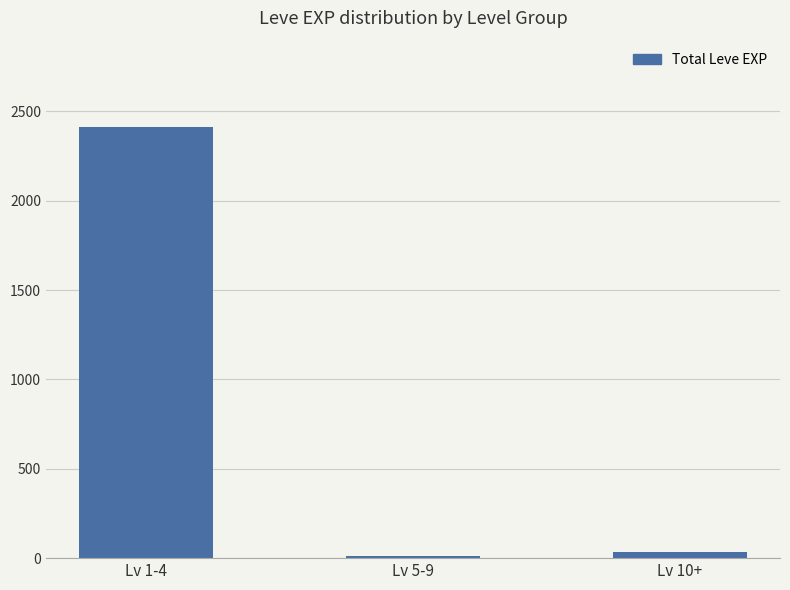

At which label is the value closest to 1213?

Lv 10+